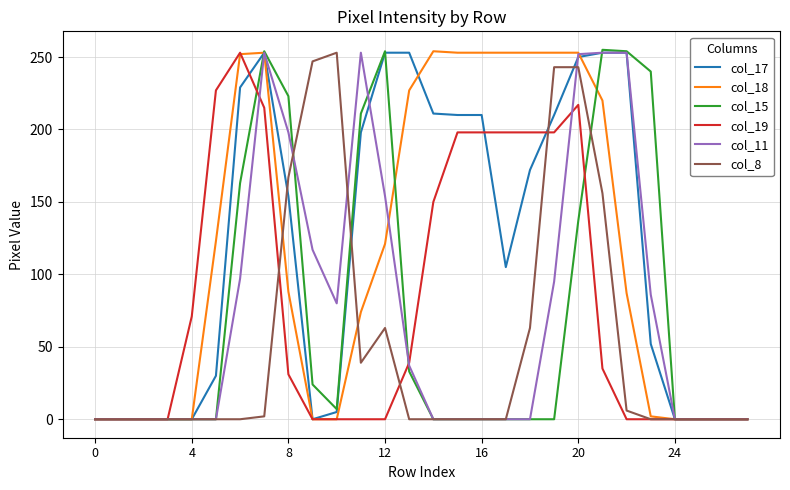

What is the average value of the col_11 series?

76